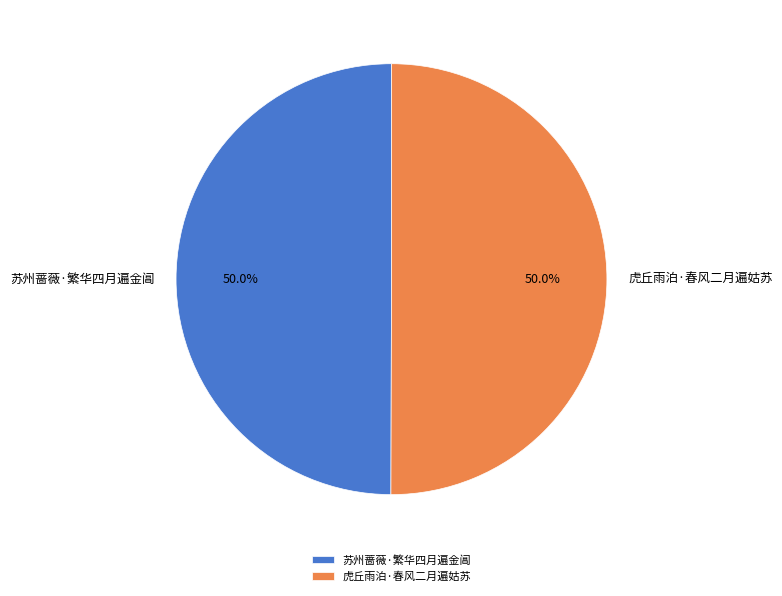

What percentage is NOT represented by 虎丘雨泊·春风二月遍姑苏?

50.0%